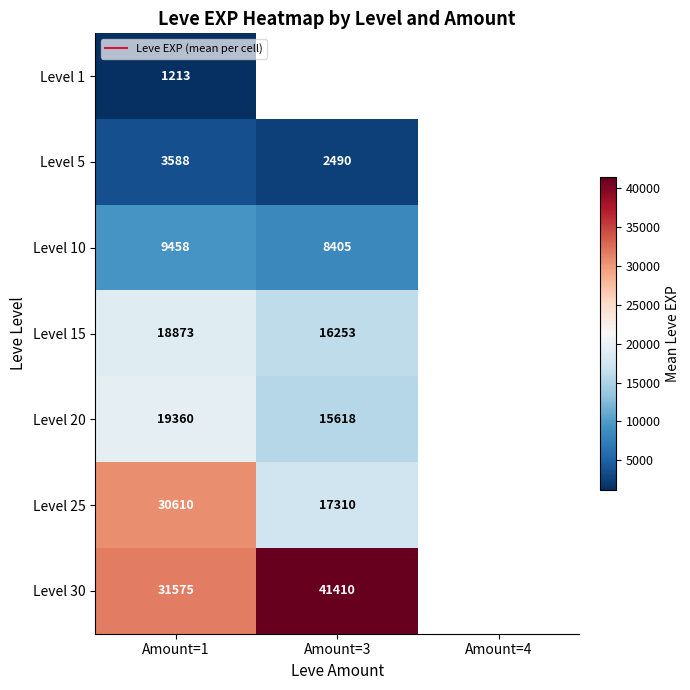

Which series has the largest range (max minus min)?

Level 25